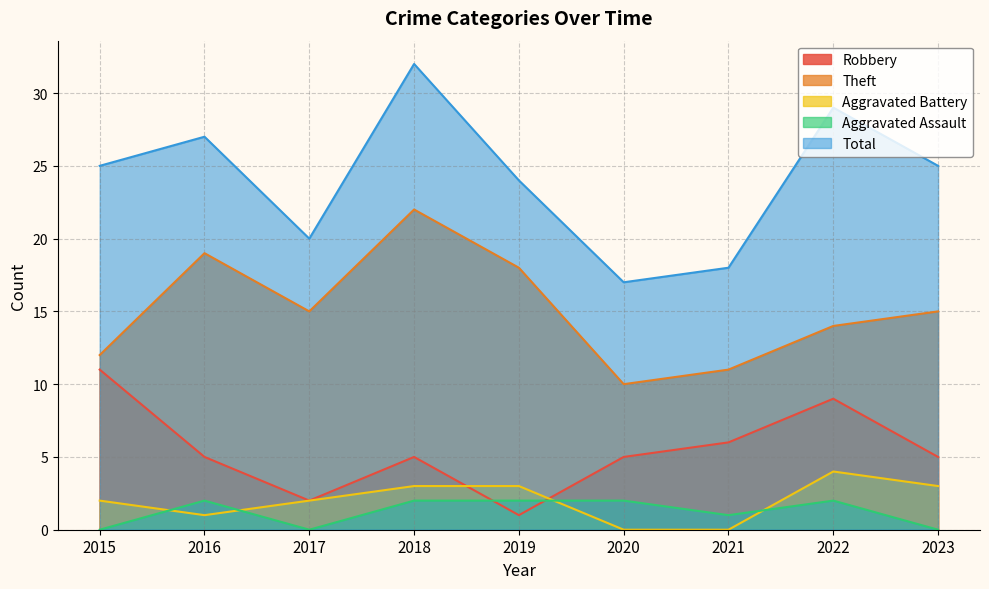

Where is the first local maximum for Robbery?

2018